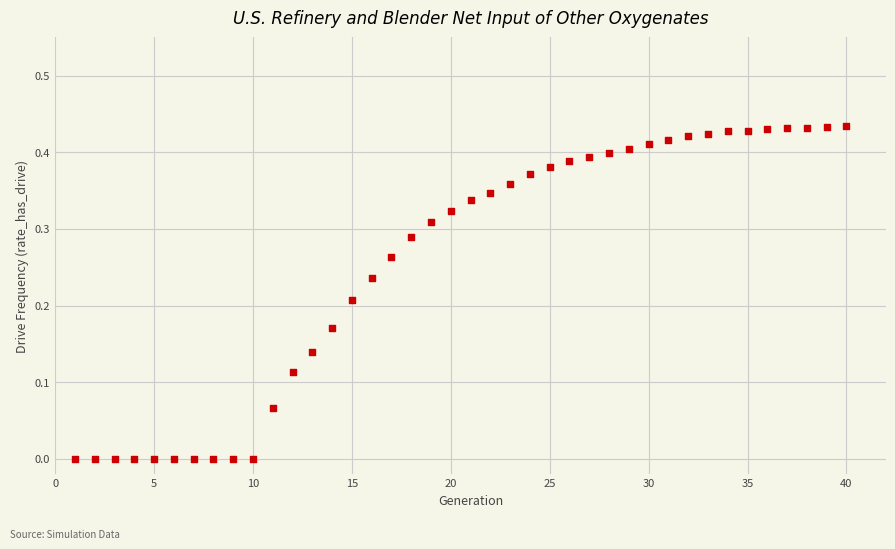

What is the range of X values (max minus min)?

39.0